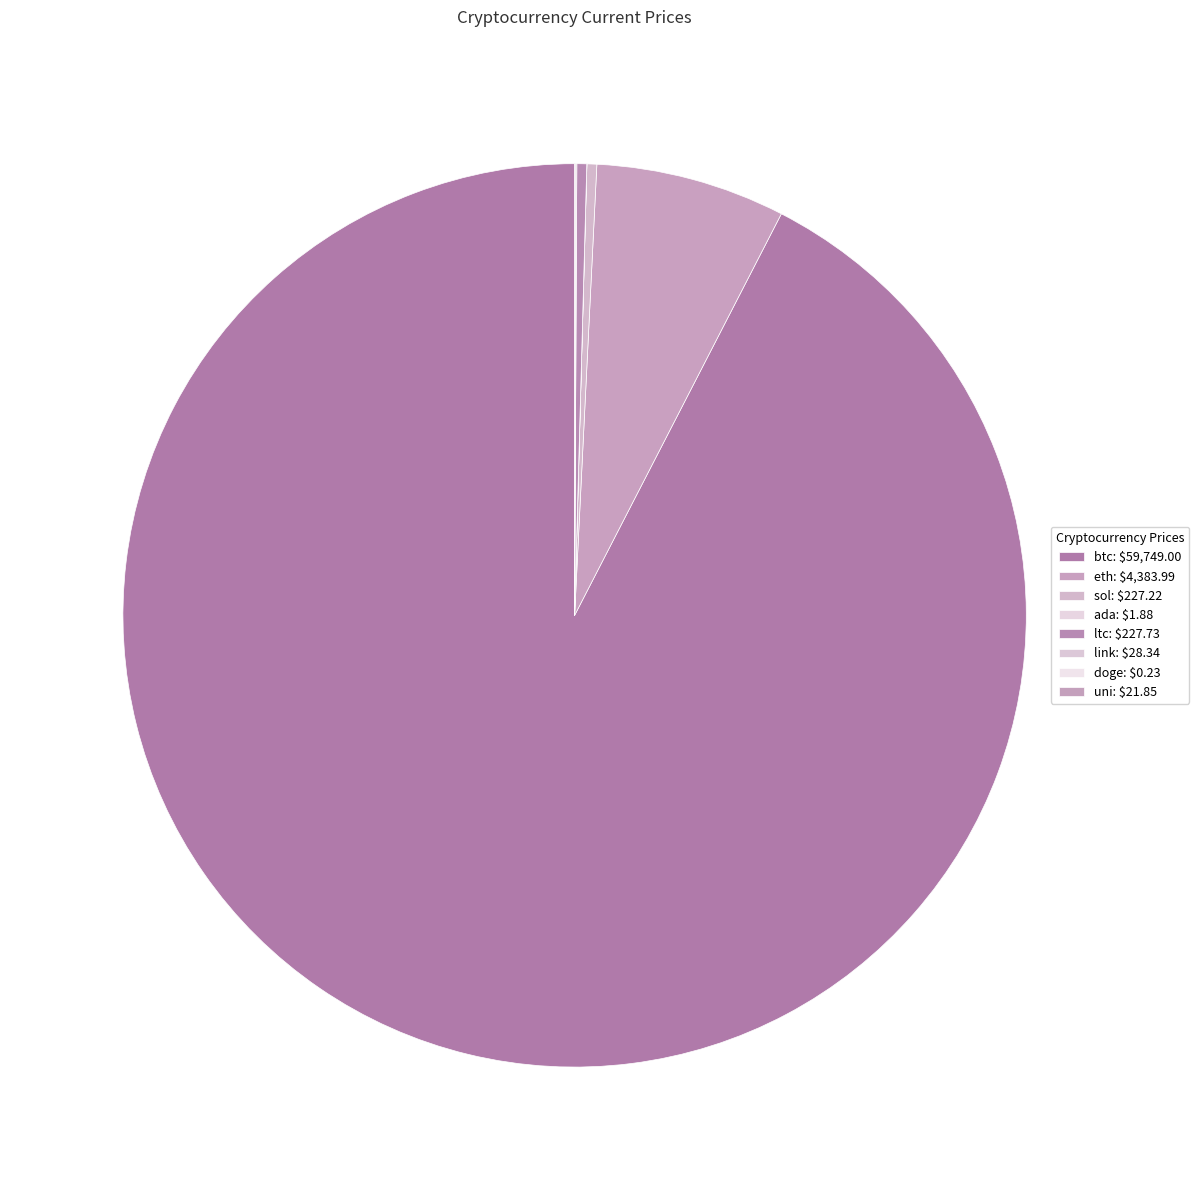

What percentage is the eth slice, to the nearest percent?

7%